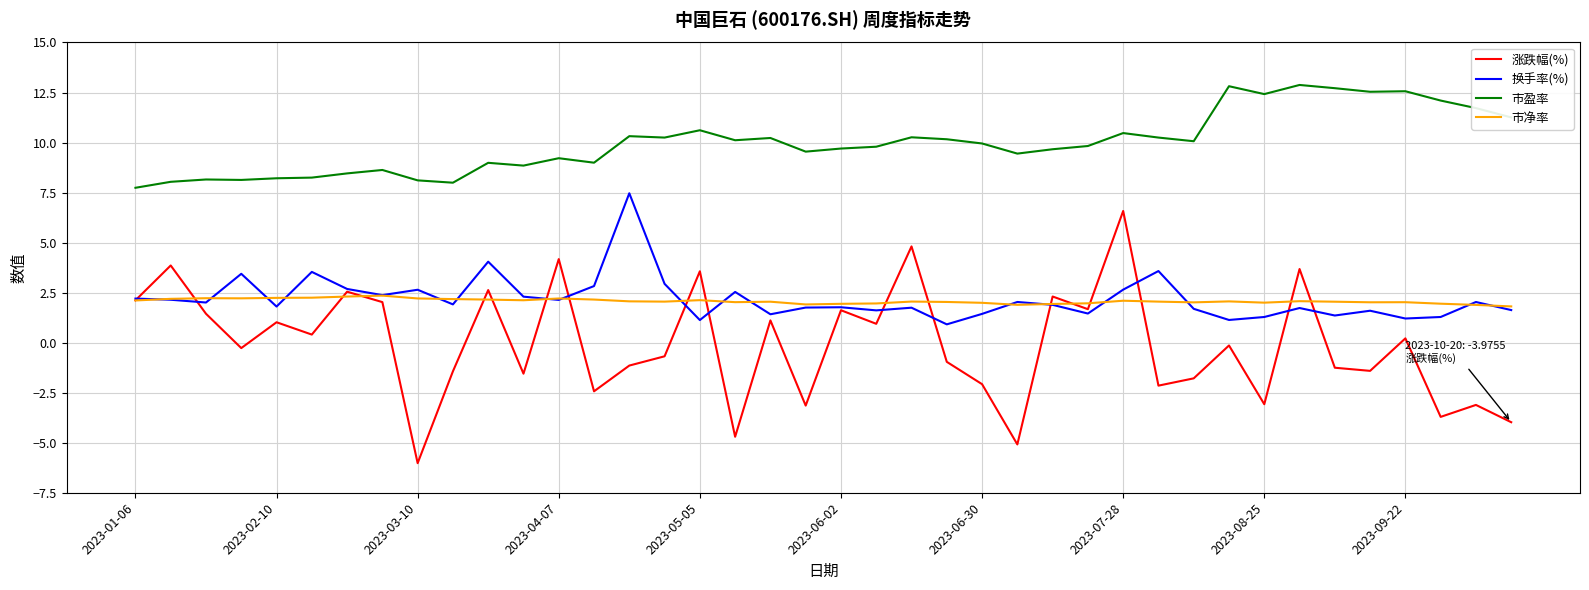

What is the difference between the maximum and second lowest values in the 换手率(%) series?

6.3